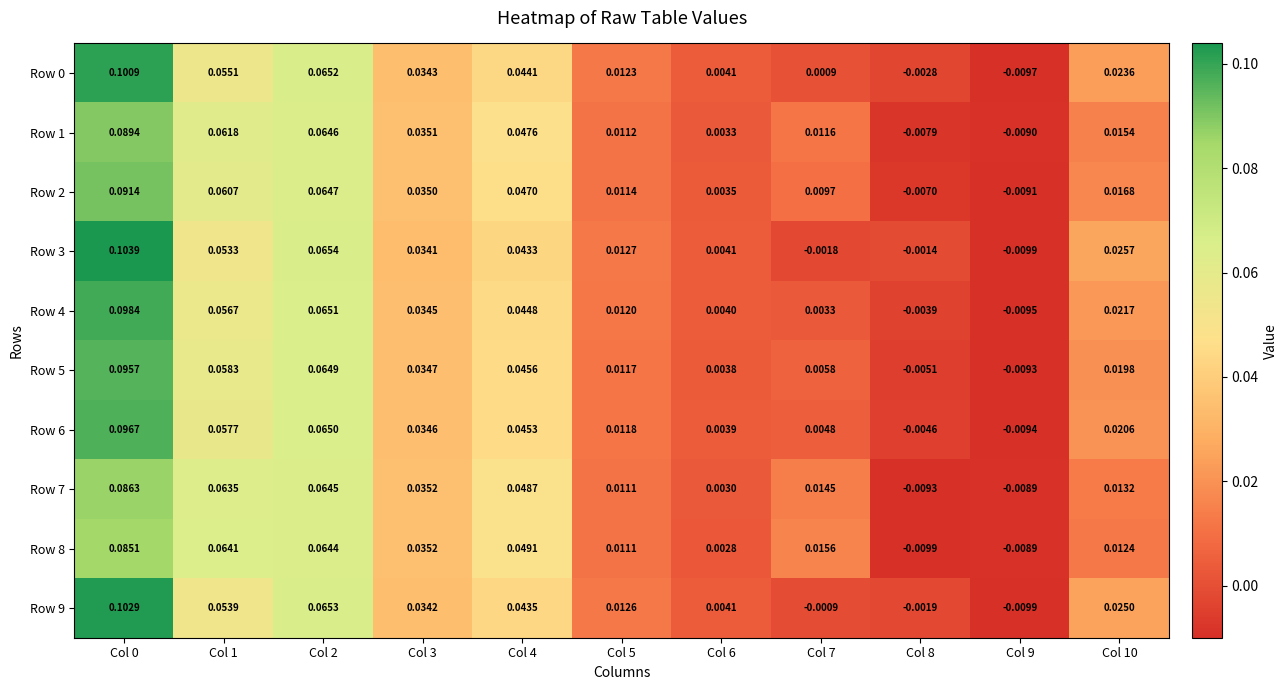

Which series has the largest total across all categories?

Row 3